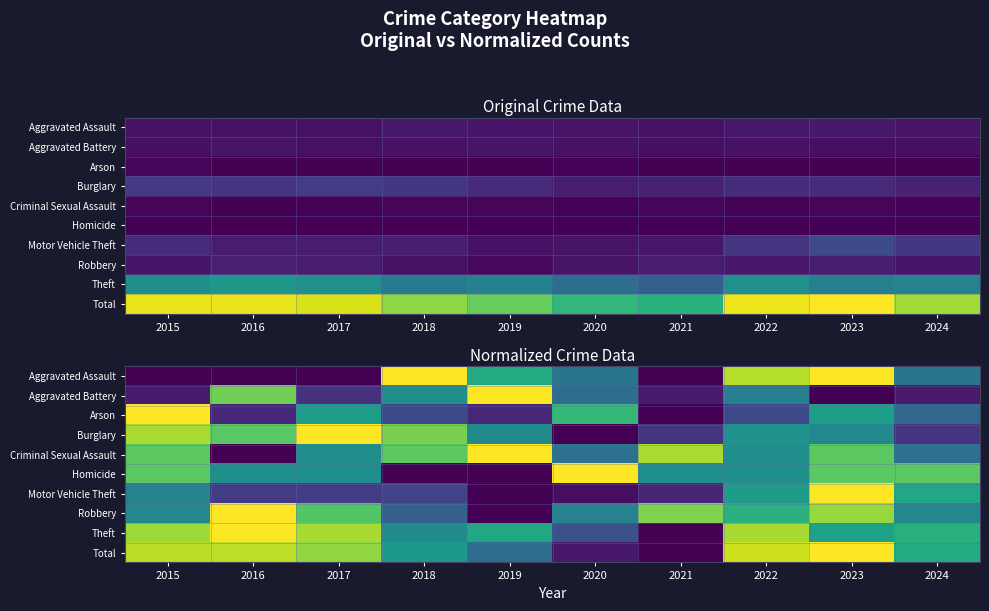

At which category does the chart reach its minimum across all series?

2015